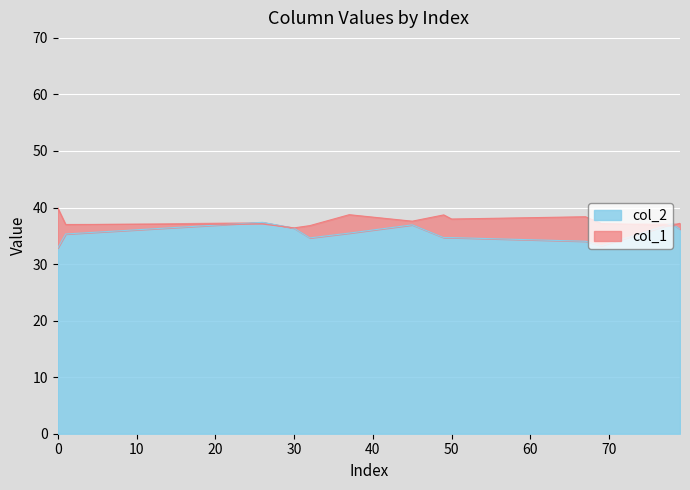

The value of col_2 at 30 is 48.8. True or false?

False